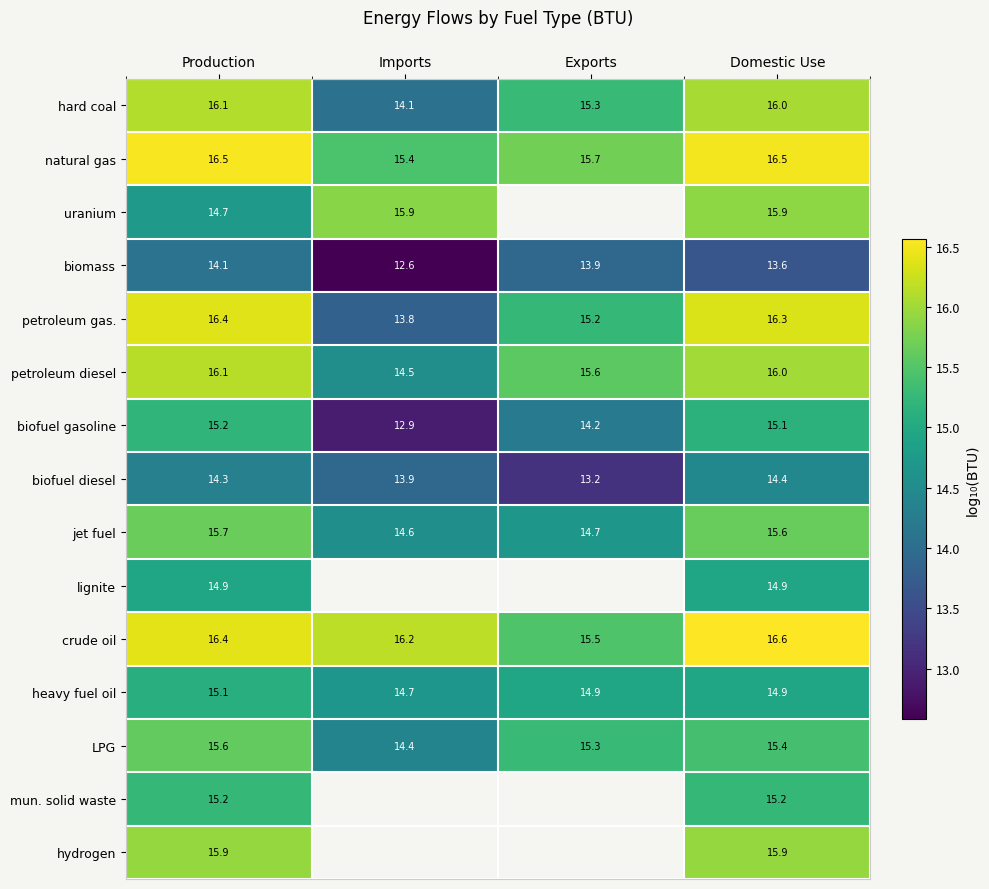

Where does the biofuel diesel series first go above 14?

Production